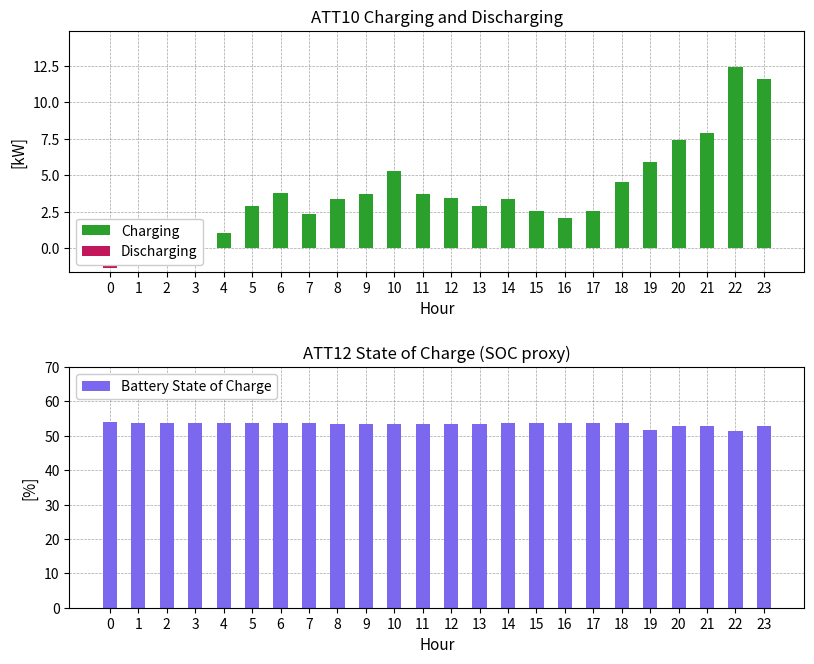

Is it true that Charging equals 1.0 at 9?

False